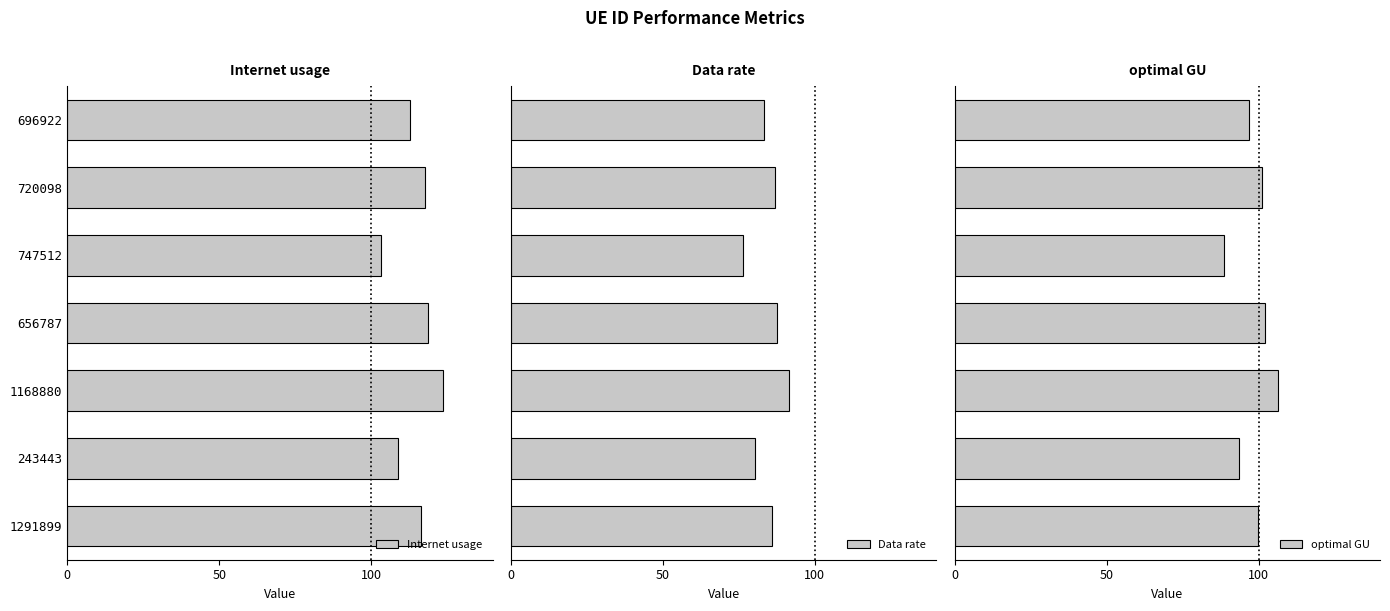

What is the average value of the optimal GU series?

98.4